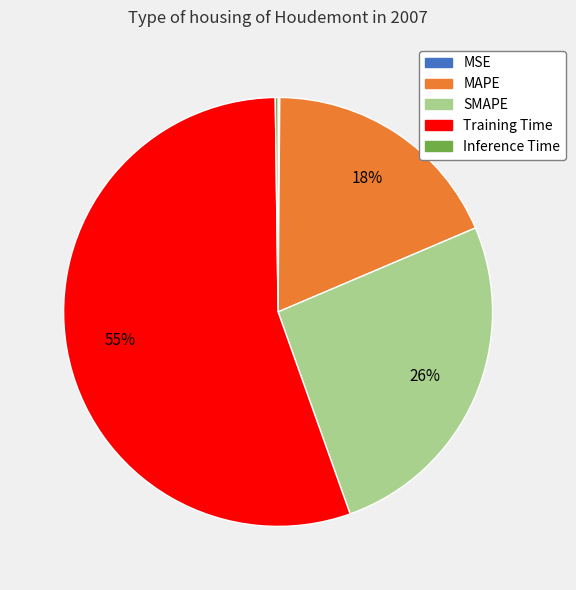

To the nearest percent, what percentage of the pie is MAPE?

18%